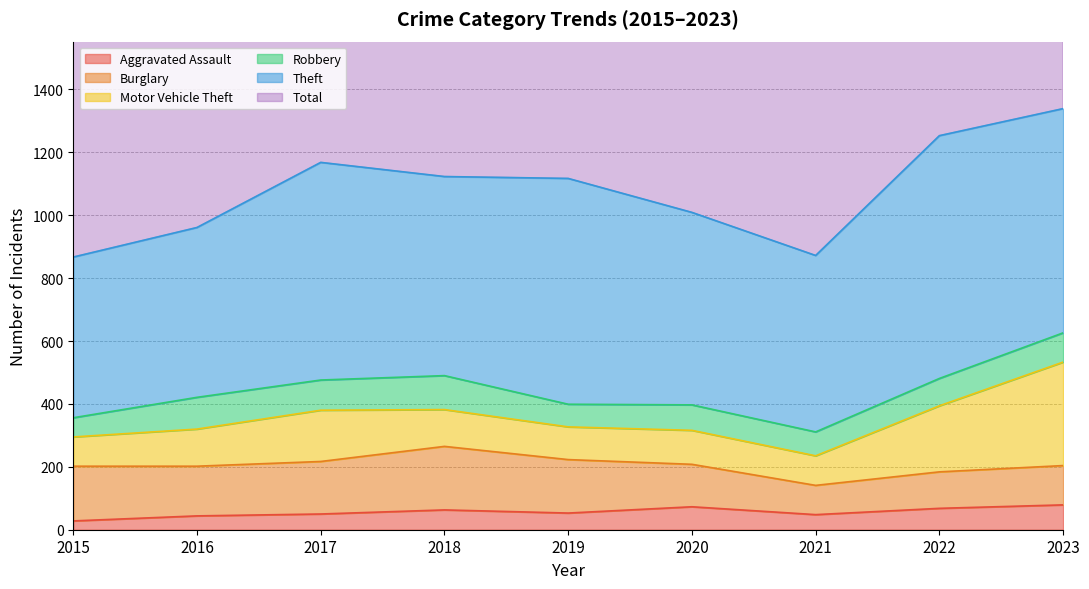

Rank the categories by Total value from lowest to highest.

2015, 2021, 2016, 2020, 2019, 2018, 2017, 2022, 2023